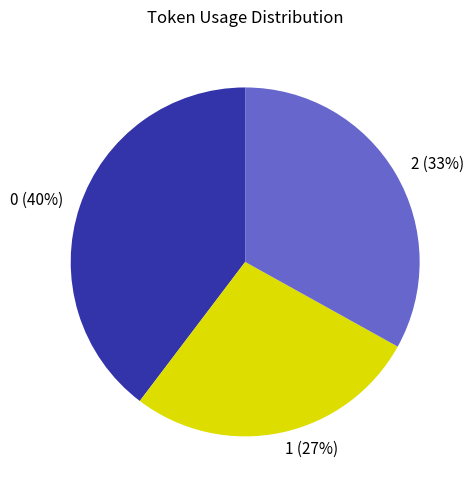

Approximately how many times larger is the value at 1 compared to 0?

0.7